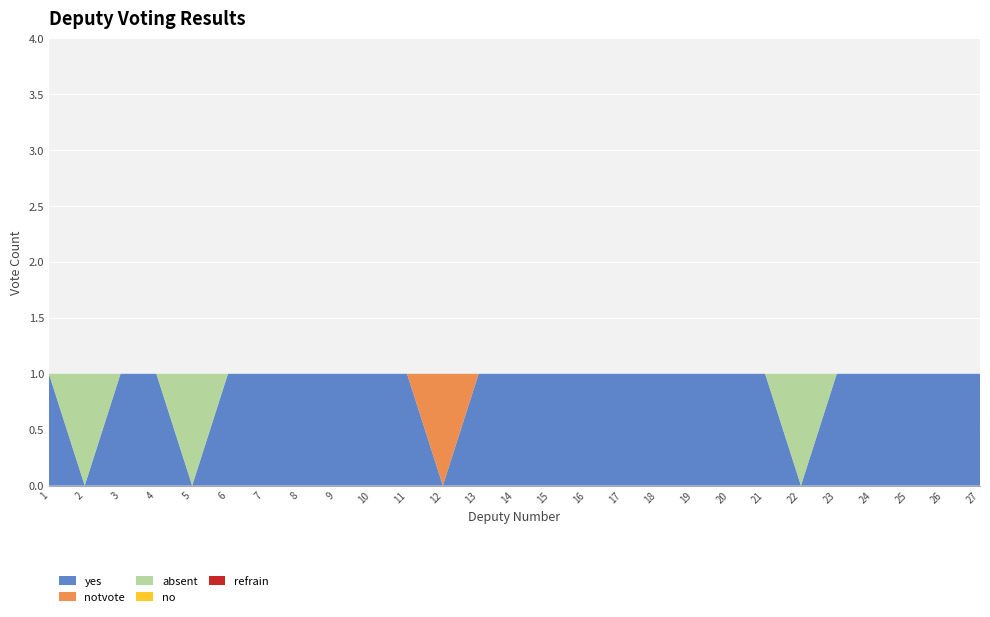

Reading left to right, transcribe all the data shown in this chart.

yes: 1=1	2=0	3=1	4=1	5=0	6=1	7=1	8=1	9=1	10=1	11=1	12=0	13=1	14=1	15=1	16=1	17=1	18=1	19=1	20=1	21=1	22=0	23=1	24=1	25=1	26=1	27=1
notvote: 1=0	2=0	3=0	4=0	5=0	6=0	7=0	8=0	9=0	10=0	11=0	12=1	13=0	14=0	15=0	16=0	17=0	18=0	19=0	20=0	21=0	22=0	23=0	24=0	25=0	26=0	27=0
absent: 1=0	2=1	3=0	4=0	5=1	6=0	7=0	8=0	9=0	10=0	11=0	12=0	13=0	14=0	15=0	16=0	17=0	18=0	19=0	20=0	21=0	22=1	23=0	24=0	25=0	26=0	27=0
no: 1=0	2=0	3=0	4=0	5=0	6=0	7=0	8=0	9=0	10=0	11=0	12=0	13=0	14=0	15=0	16=0	17=0	18=0	19=0	20=0	21=0	22=0	23=0	24=0	25=0	26=0	27=0
refrain: 1=0	2=0	3=0	4=0	5=0	6=0	7=0	8=0	9=0	10=0	11=0	12=0	13=0	14=0	15=0	16=0	17=0	18=0	19=0	20=0	21=0	22=0	23=0	24=0	25=0	26=0	27=0